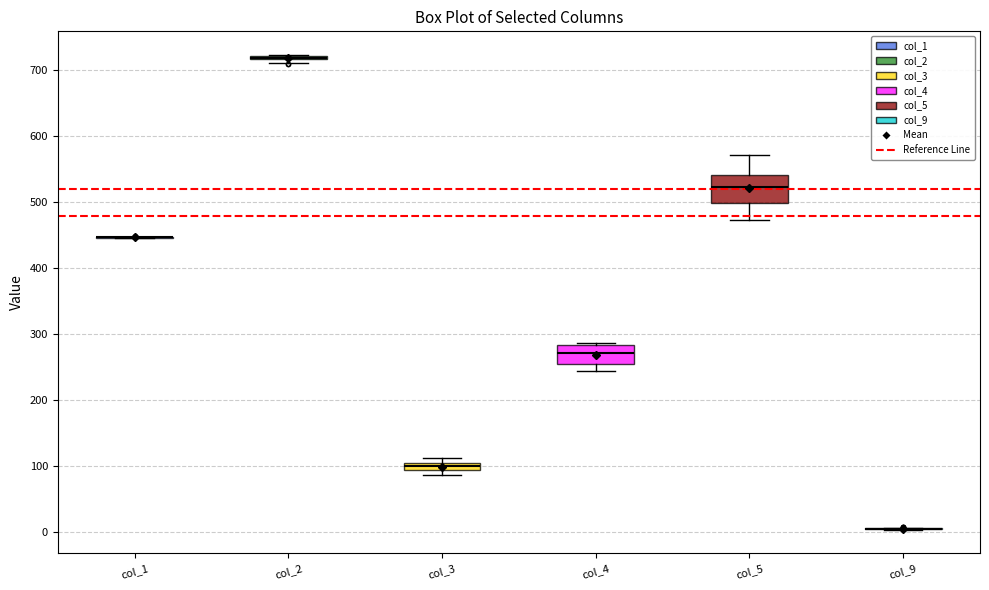

Comparing the boxes themselves (not the whiskers), which one is the tallest?

col_5